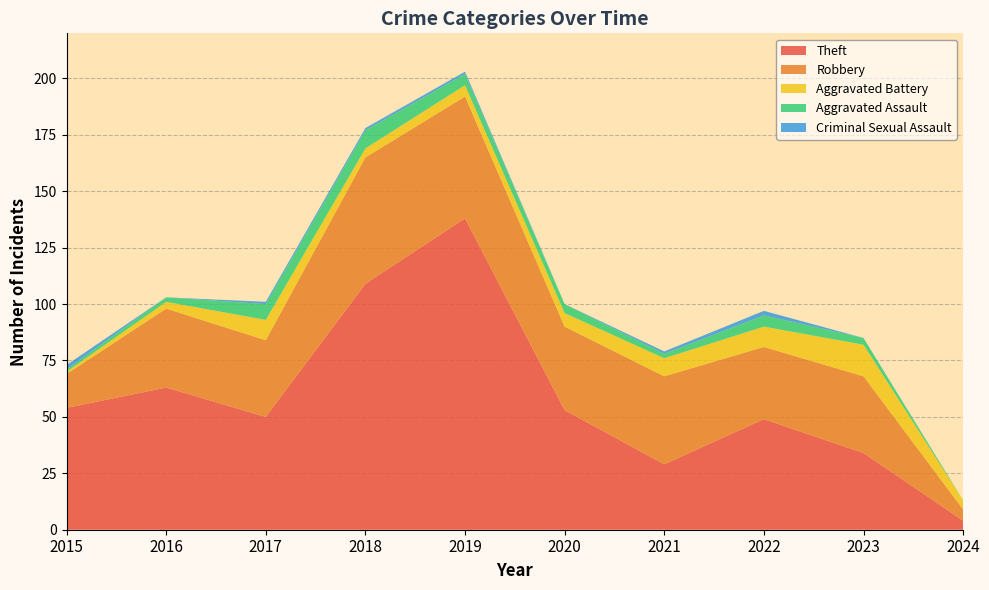

Reading left to right, extract all data points from this chart.

Theft: 2015=54	2016=63	2017=50	2018=109	2019=138	2020=53	2021=29	2022=49	2023=34	2024=4
Robbery: 2015=15	2016=35	2017=34	2018=56	2019=54	2020=37	2021=39	2022=32	2023=34	2024=5
Aggravated Battery: 2015=1	2016=3	2017=9	2018=4	2019=5	2020=6	2021=8	2022=9	2023=14	2024=4
Aggravated Assault: 2015=1	2016=2	2017=7	2018=8	2019=5	2020=4	2021=2	2022=5	2023=3	2024=0
Criminal Sexual Assault: 2015=2	2016=0	2017=1	2018=1	2019=1	2020=0	2021=1	2022=2	2023=0	2024=0